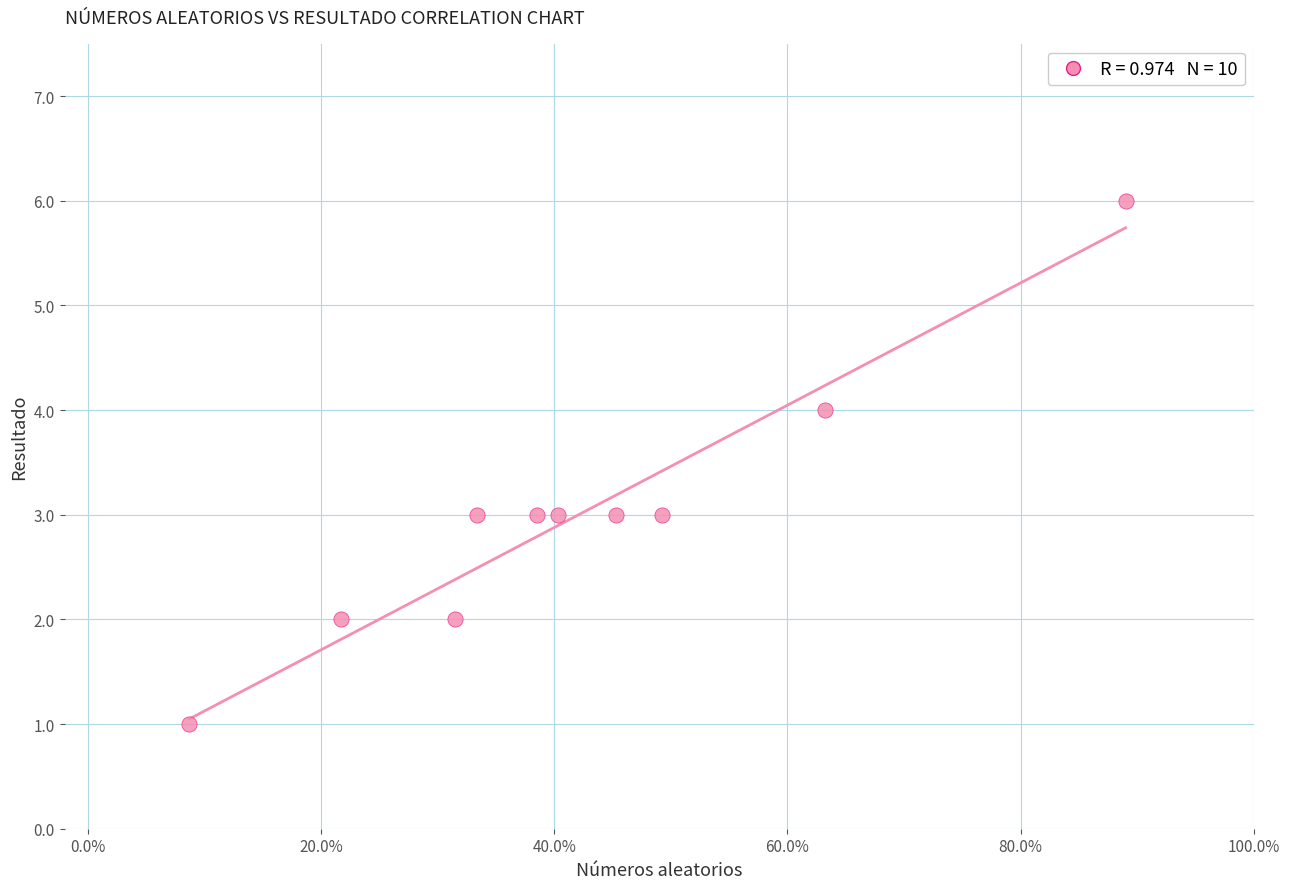

What is the range of Y values (max minus min)?

5